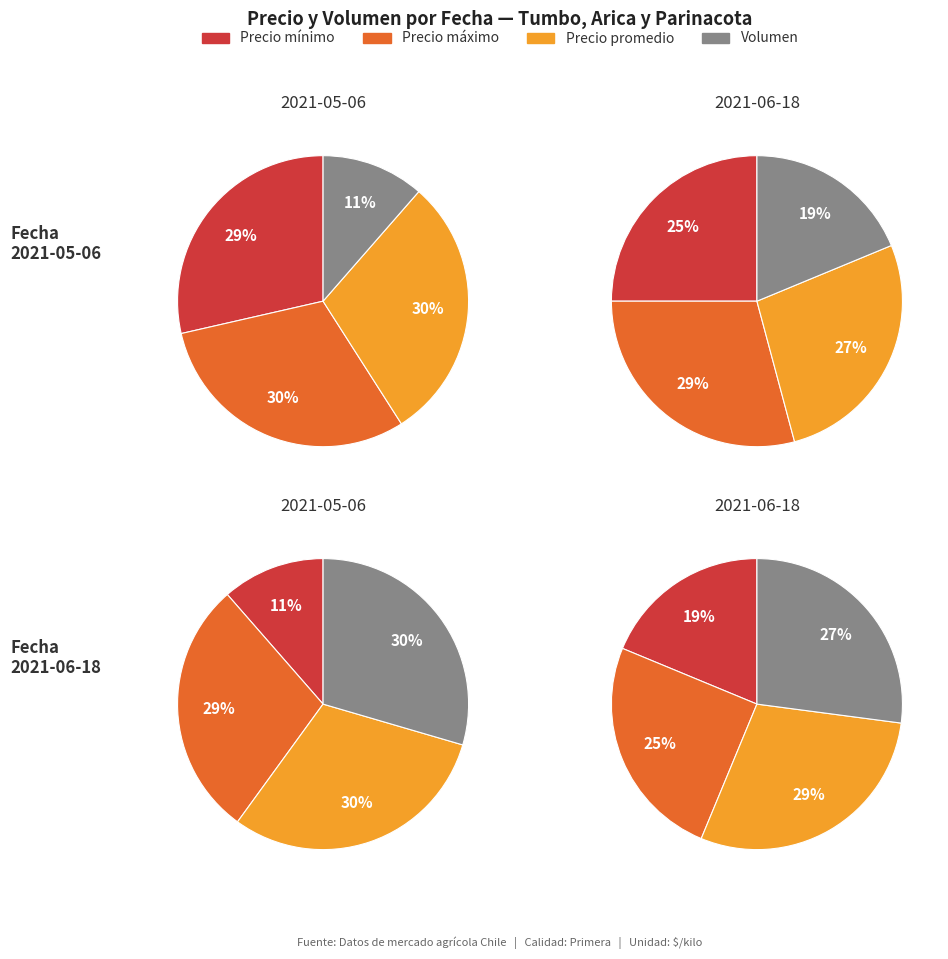

Combined, what portion of the pie is 2021-05-06 and 2021-06-18?

100.0%